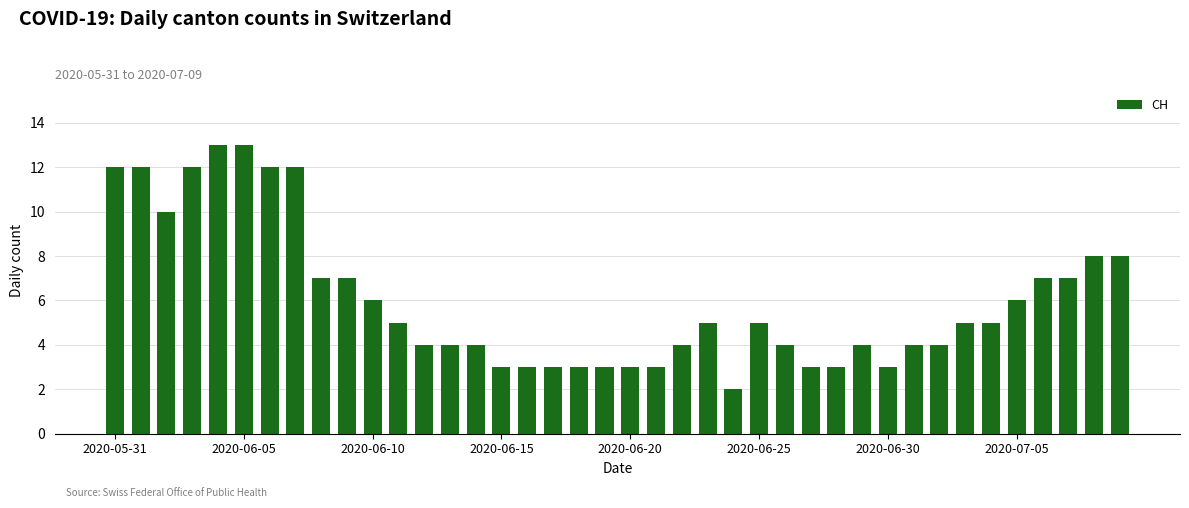

What is the average value?

6